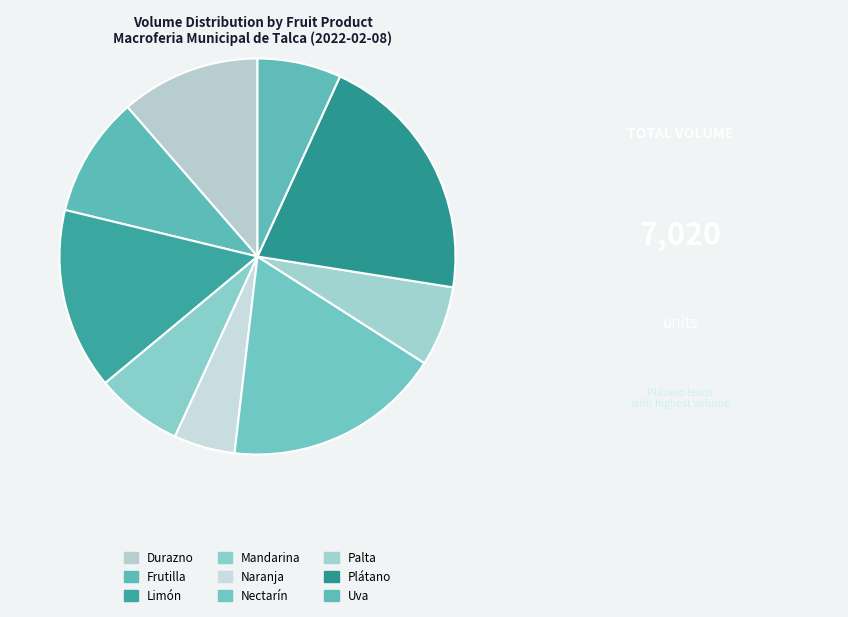

Which has a higher value, Limón or Palta?

Limón